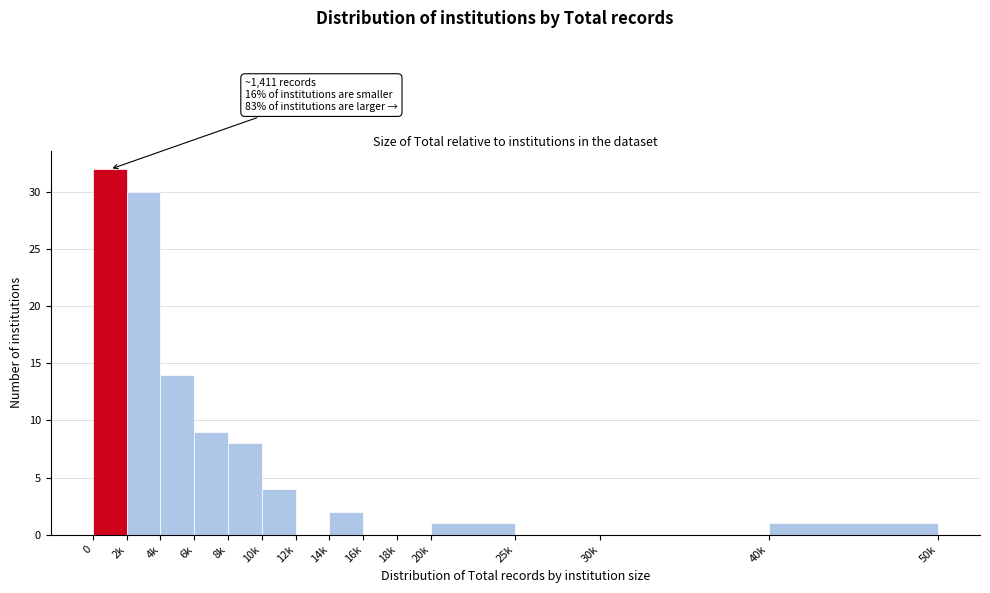

Reading right to left, extract all data points from this chart.

40k=1	30k=0	25k=0	20k=1	18k=0	16k=0	14k=2	12k=0	10k=4	8k=8	6k=9	4k=14	2k=30	0=32